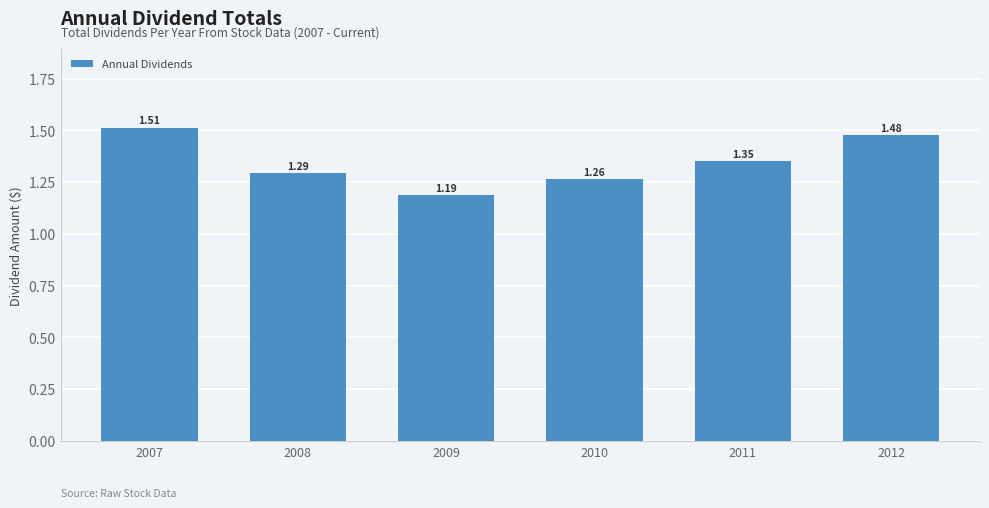

Rank the categories by value from highest to lowest.

2007, 2012, 2011, 2008, 2010, 2009